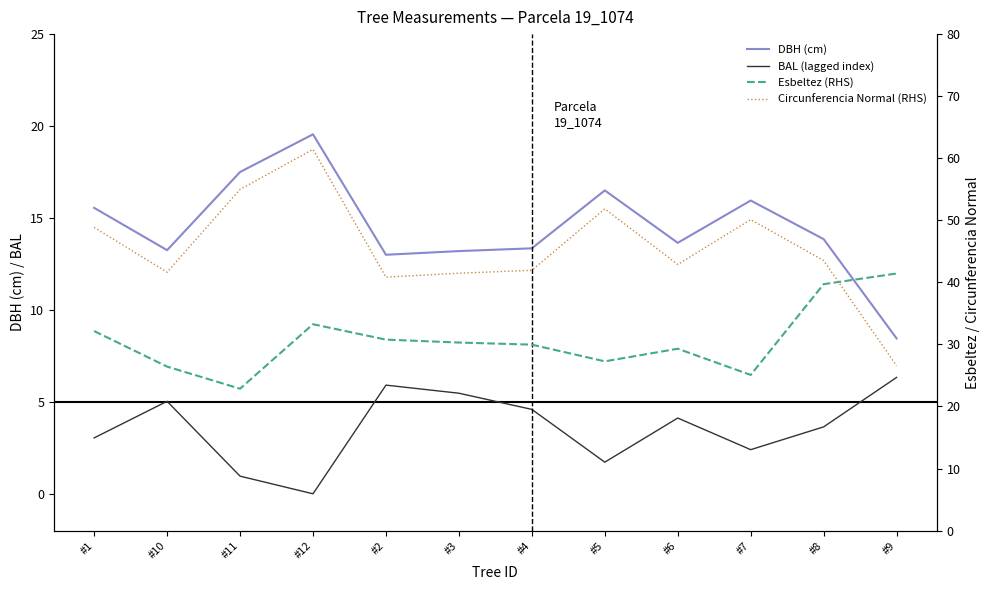

What is the average value of the BAL (lagged index) series?

3.6